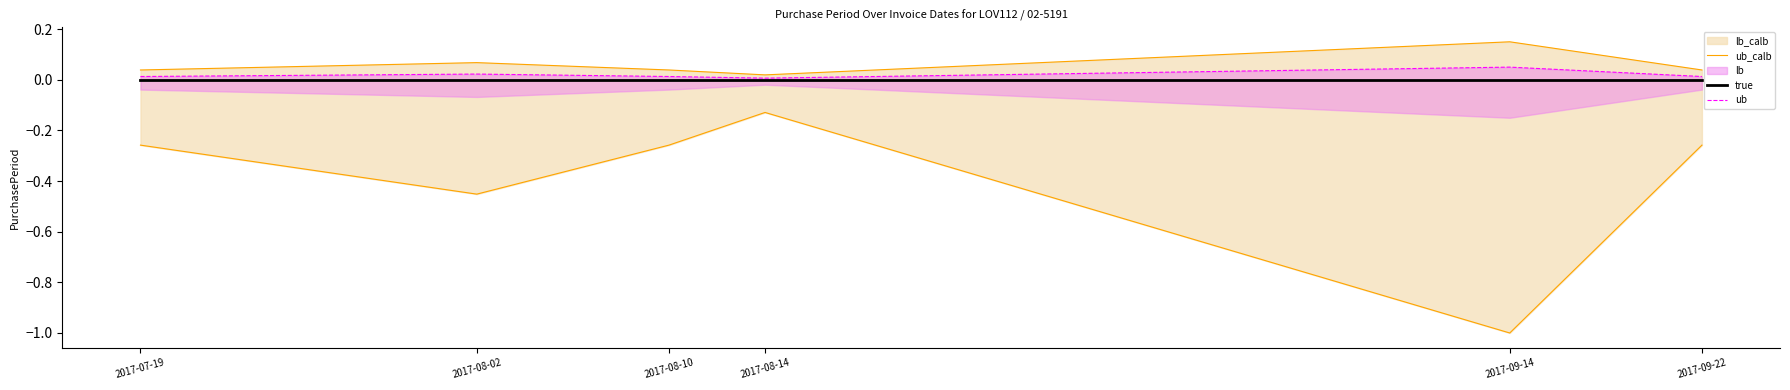

How many interior local peaks does the ub_calb series have?

2